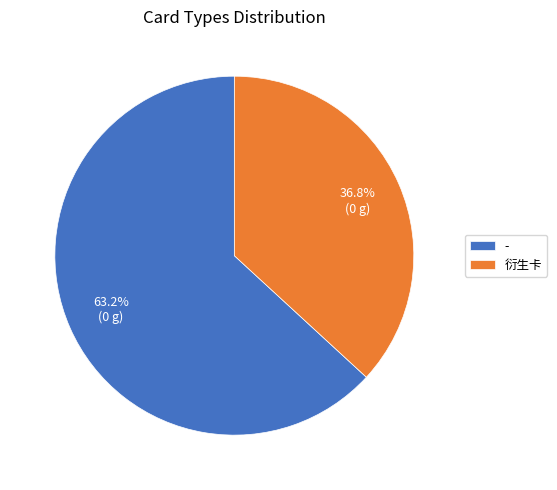

To the nearest percent, what is the average slice percentage?

50%